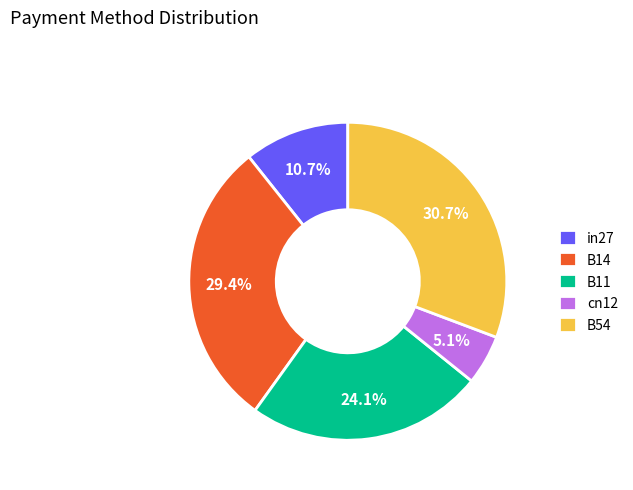

Is there any slice that represents more than half of the pie?

No